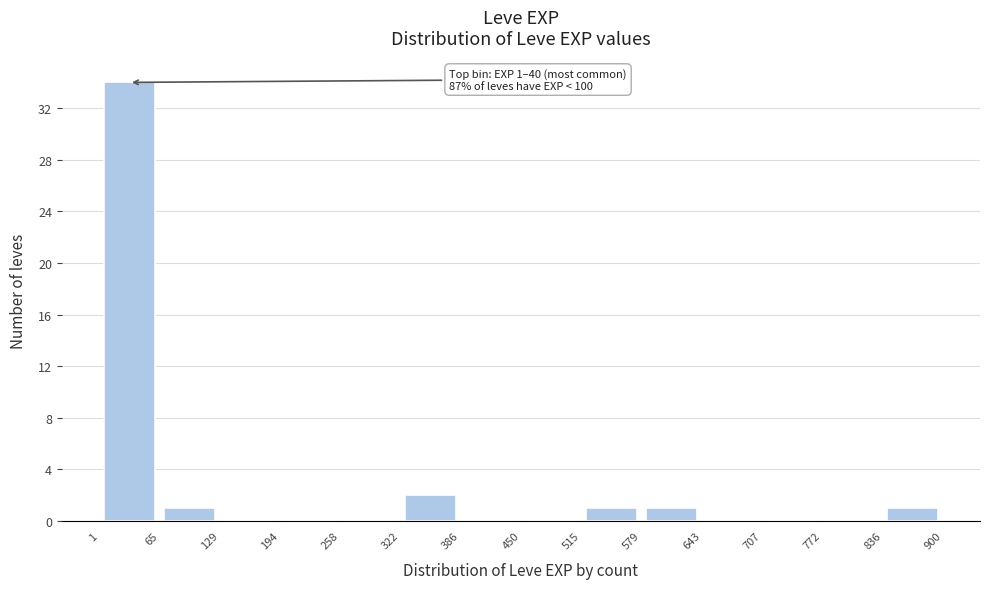

Over which range of the x-axis is the bar tallest?

1 to 65